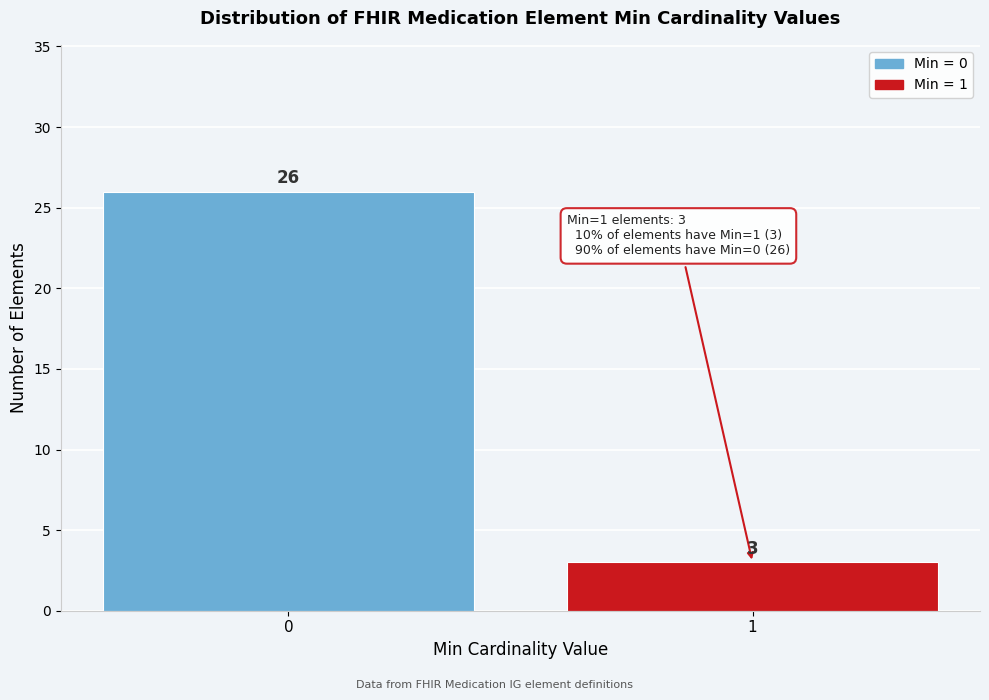

Reading left to right, extract all data points from this chart.

26	3